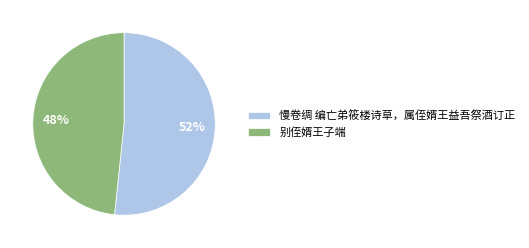

Which slice is the smallest?

别侄婿王子端